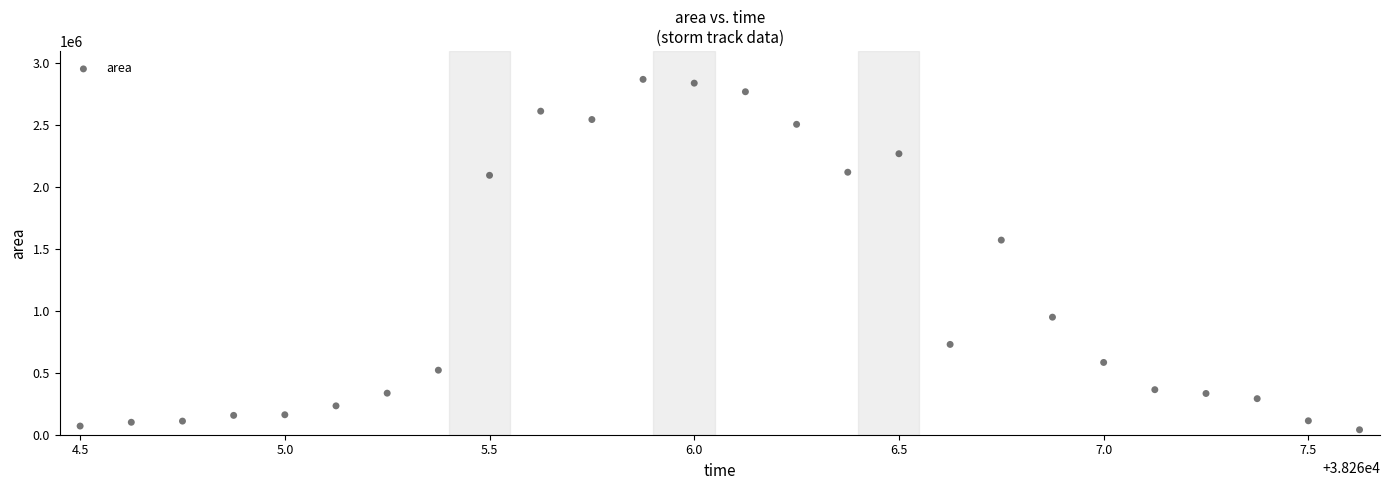

What is the range of Y values (max minus min)?

2830000